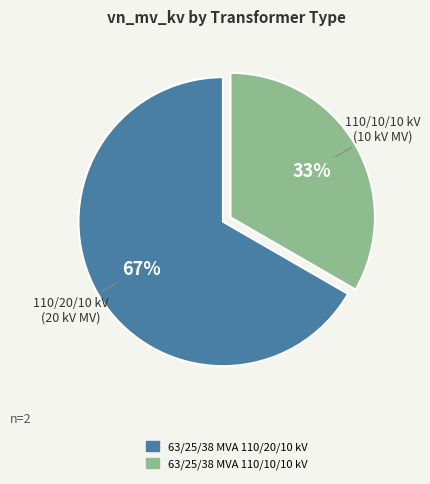

Combined, do 63/25/38 MVA 110/20/10 kV and 63/25/38 MVA 110/10/10 kV account for over 50%?

Yes